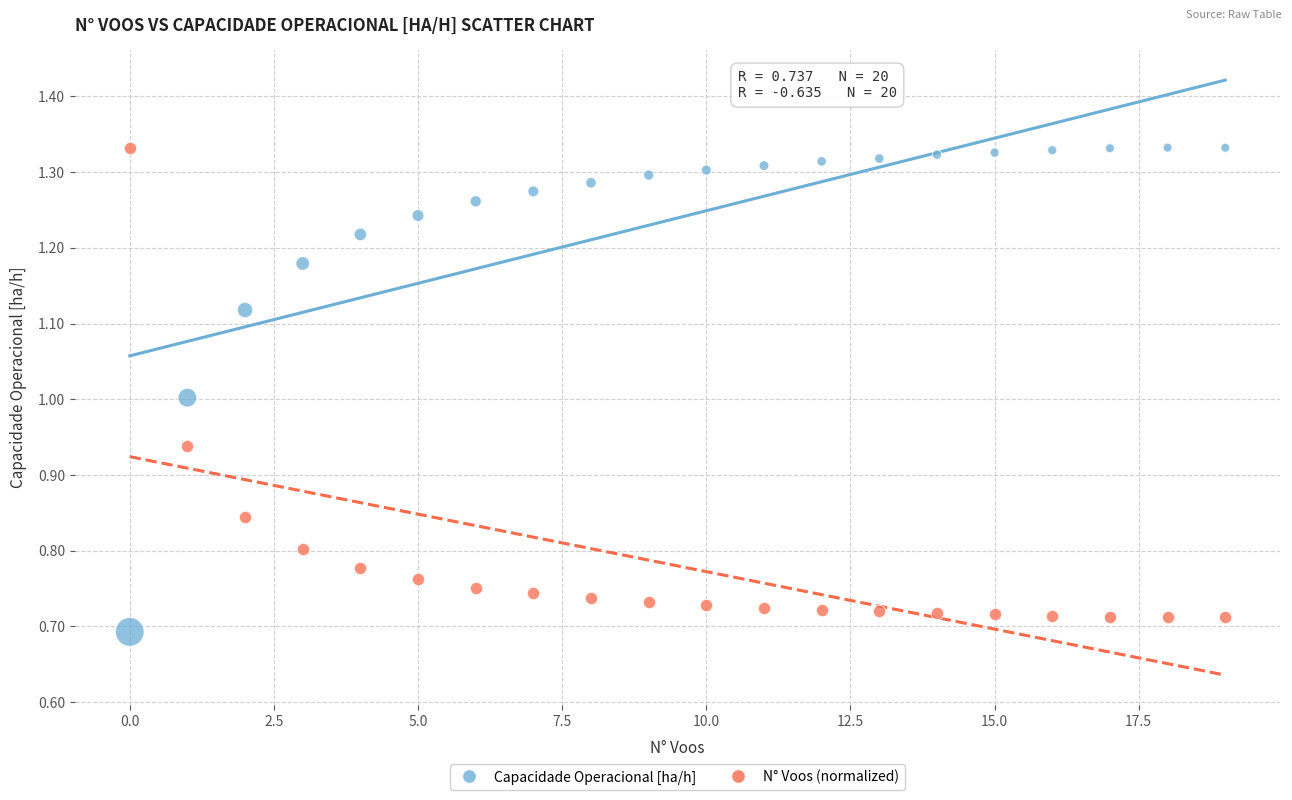

What are all the series names shown in the legend?

Capacidade Operacional [ha/h], N° Voos (normalized)